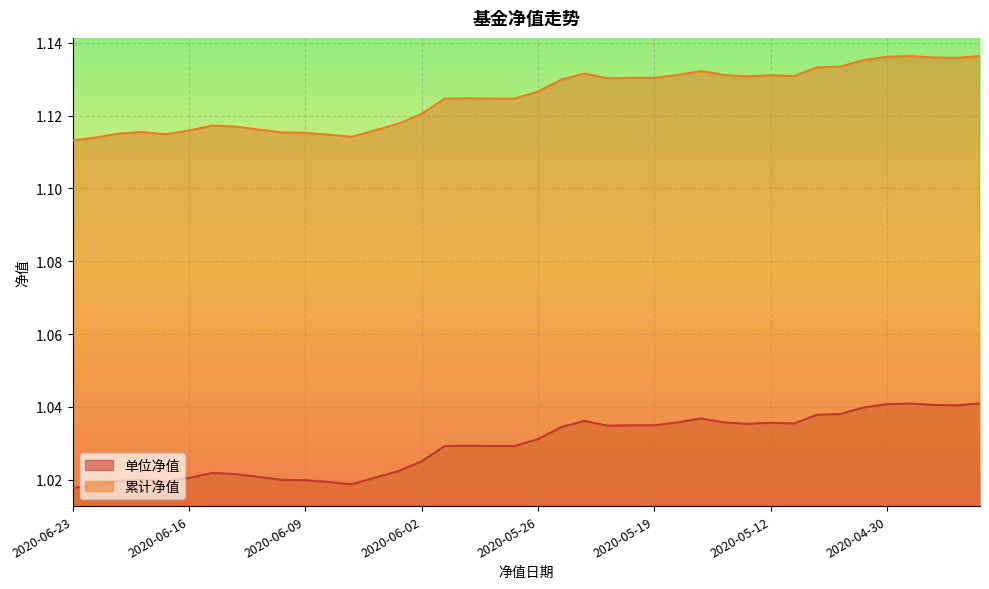

What is the total value across all series at 2020-05-12?

2.2